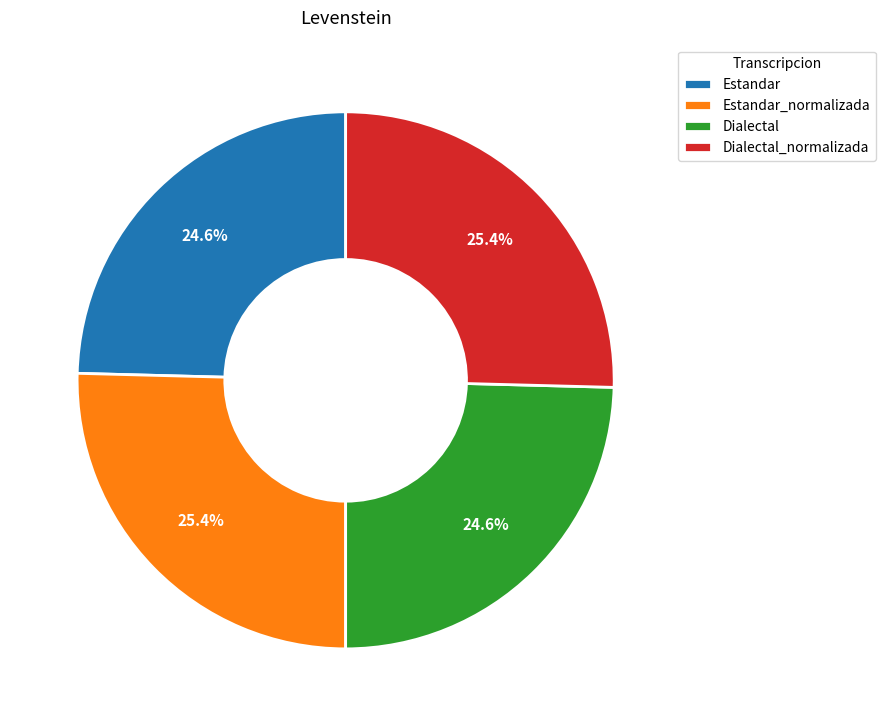

To the nearest percent, what is the difference between the largest and smallest slice percentages?

1%